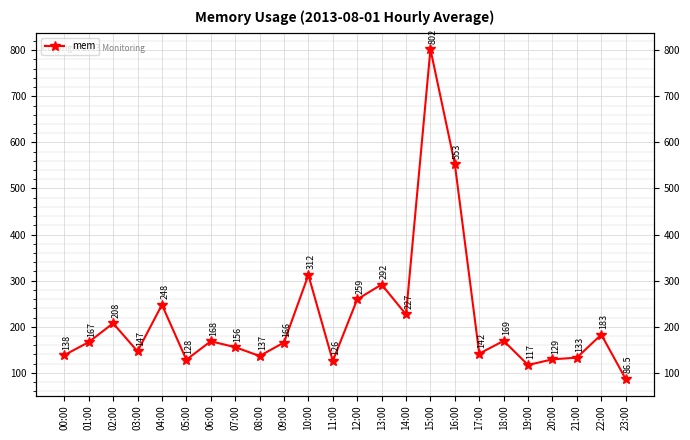

List the labels in order of value, largest first.

15:00, 16:00, 10:00, 13:00, 12:00, 04:00, 14:00, 02:00, 22:00, 18:00, 06:00, 01:00, 09:00, 07:00, 03:00, 17:00, 00:00, 08:00, 21:00, 20:00, 05:00, 11:00, 19:00, 23:00